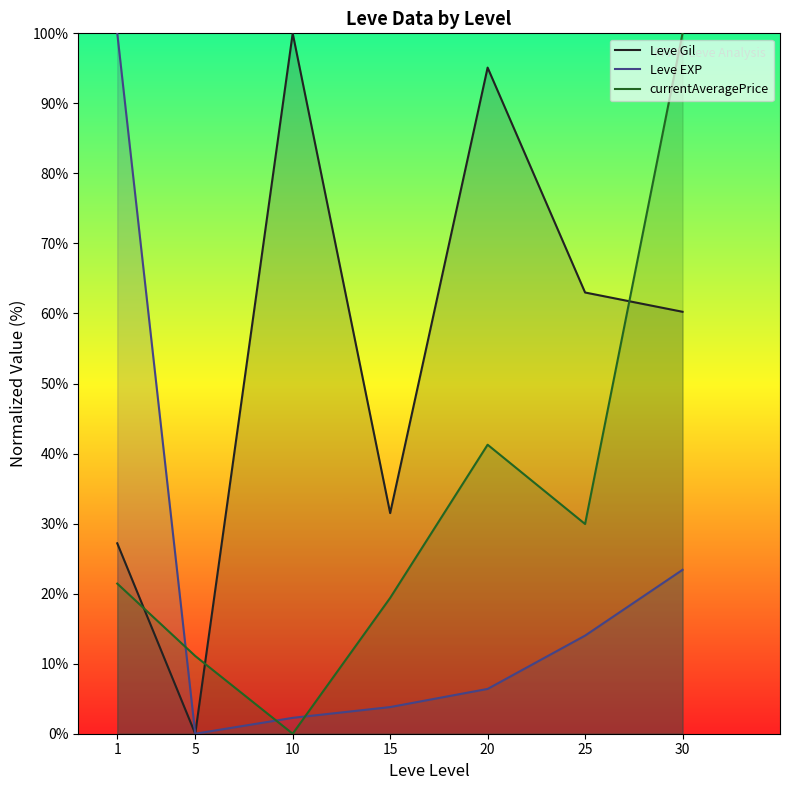

How many values in the Leve EXP series exceed 6?

4